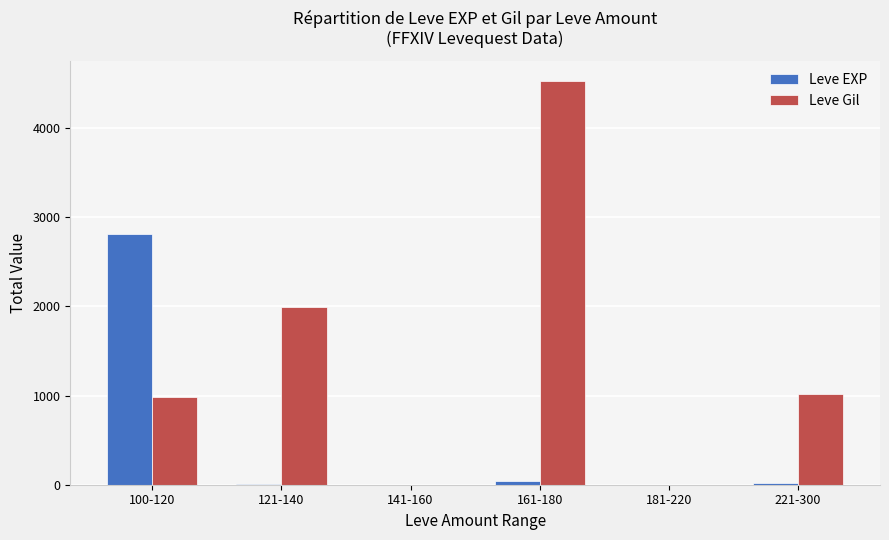

Where is Leve Gil nearest to the value 2265?

121-140